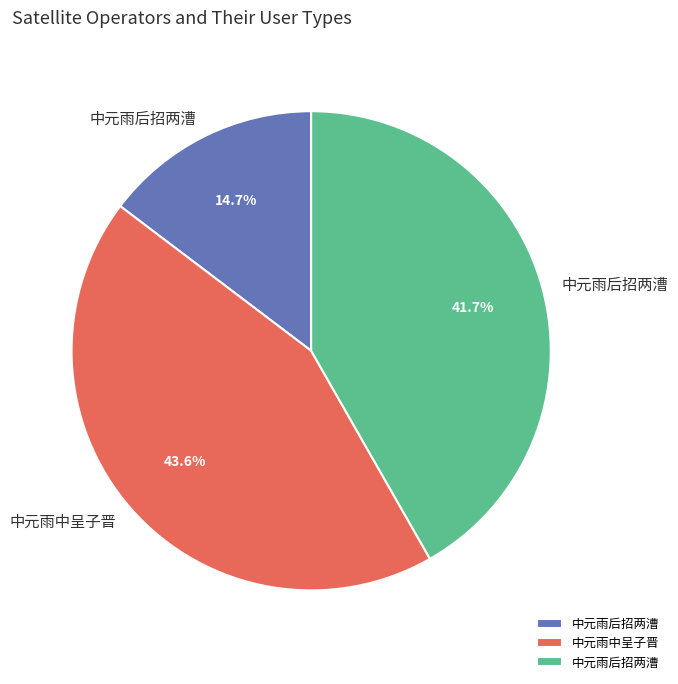

Is there any slice that represents more than half of the pie?

No